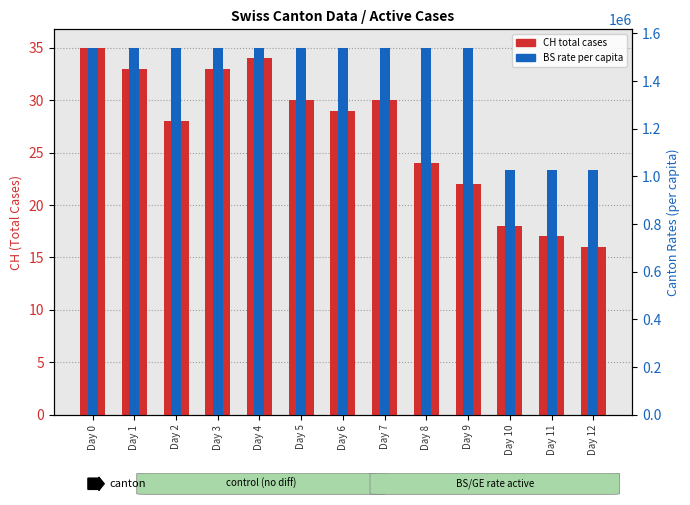

Where does the CH total cases series first go above 29?

Day 0